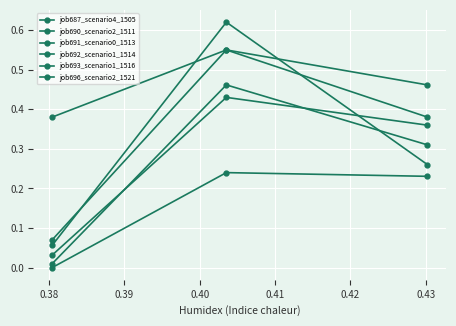

Count the number of categories in the chart.

3